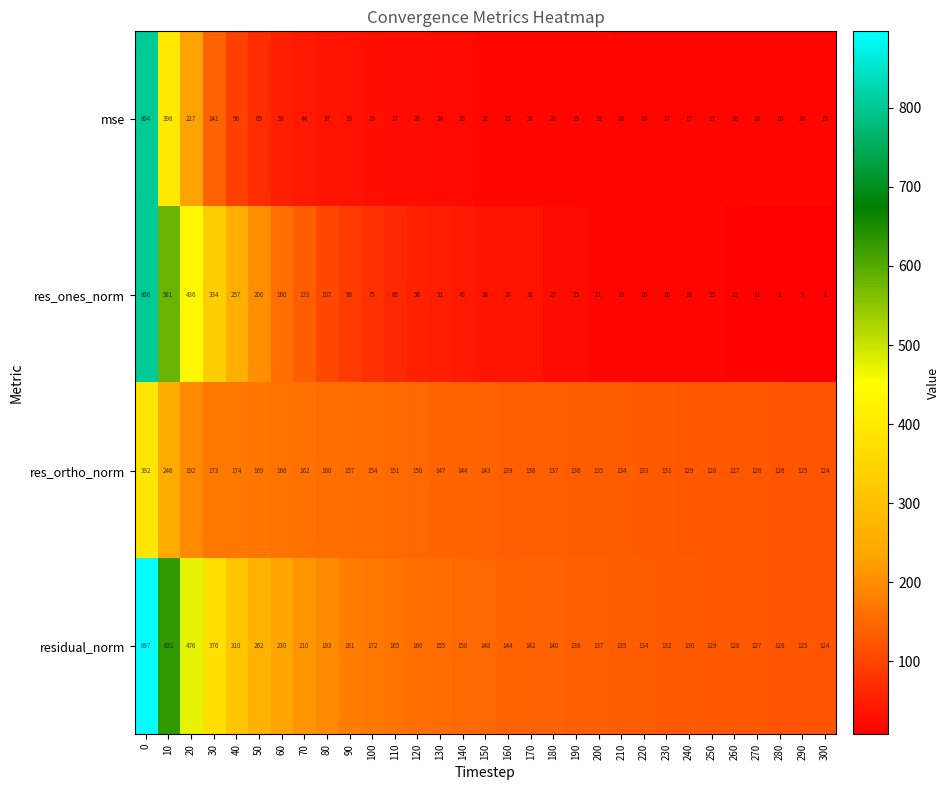

At 140, list the series in order from largest to smallest.

residual_norm, res_ortho_norm, res_ones_norm, mse